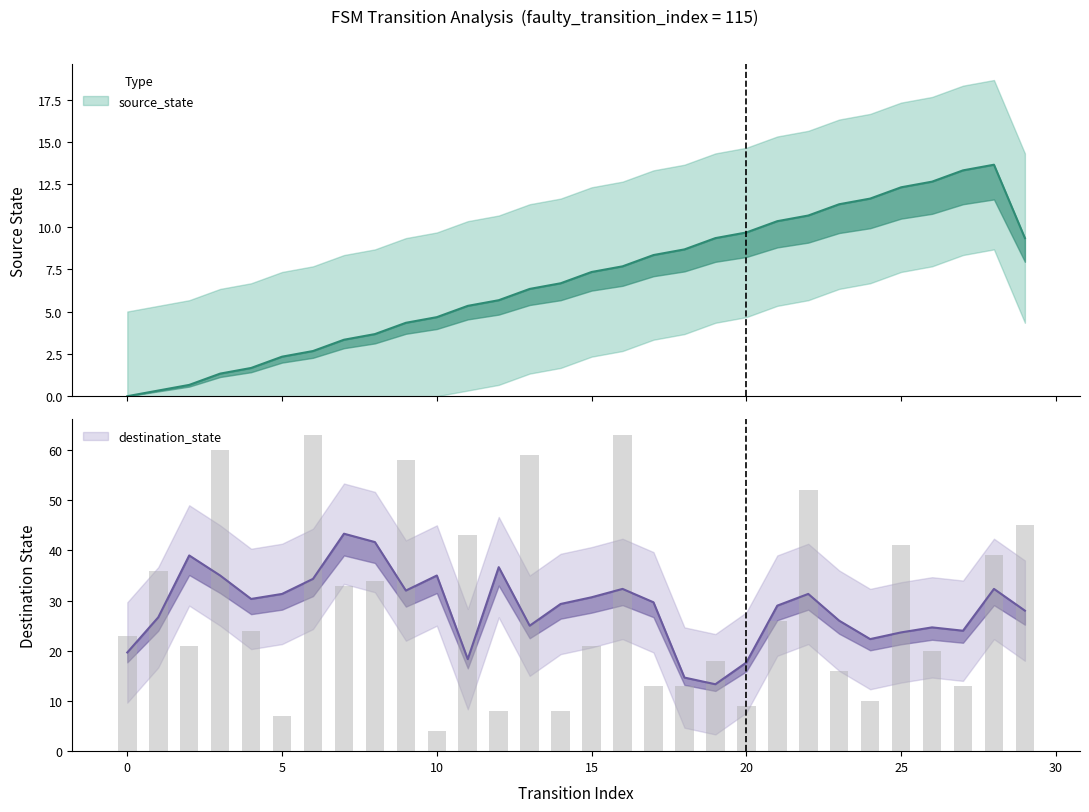

What is the change in value from 22 to 23?

-36